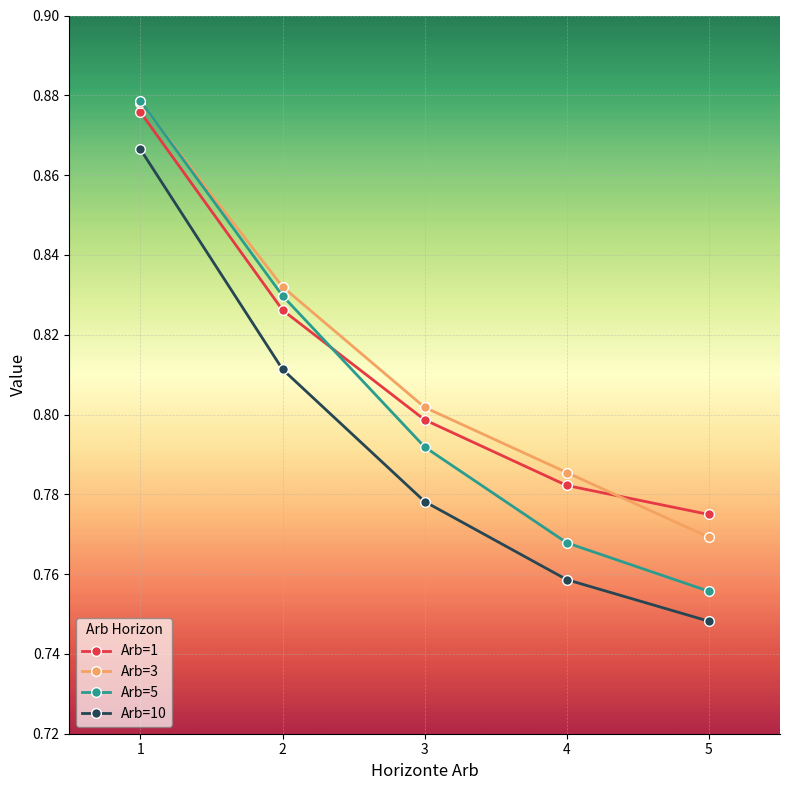

How many intersections are there between Arb=1 and Arb=5?

1